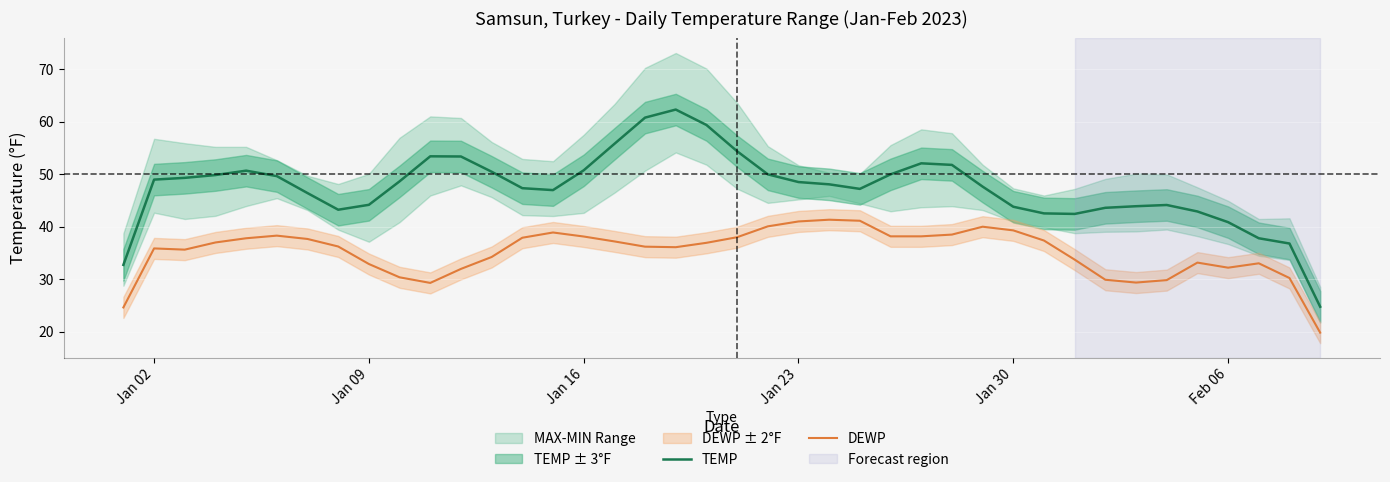

Rank the series by their maximum value, from highest to lowest.

TEMP, DEWP